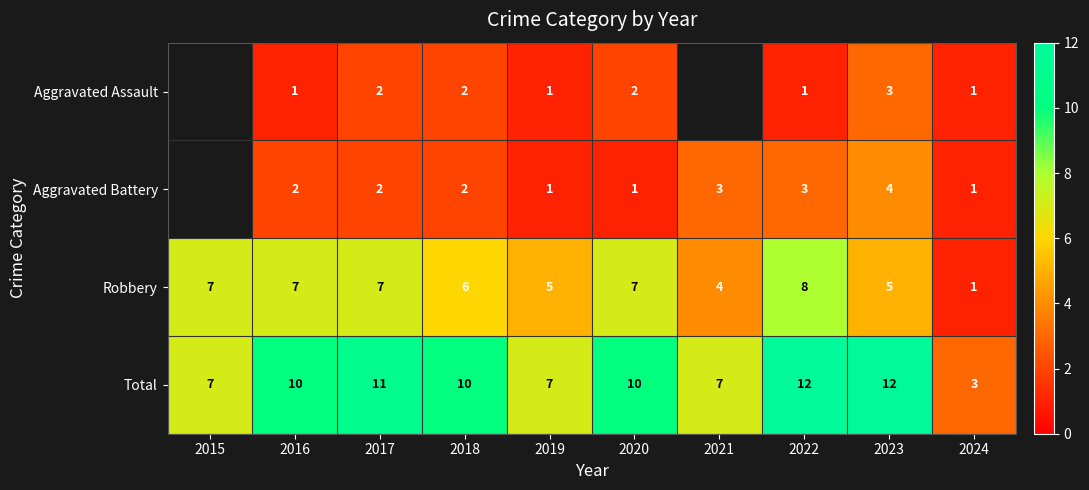

What is the difference between the maximum and minimum values in the Robbery series?

7